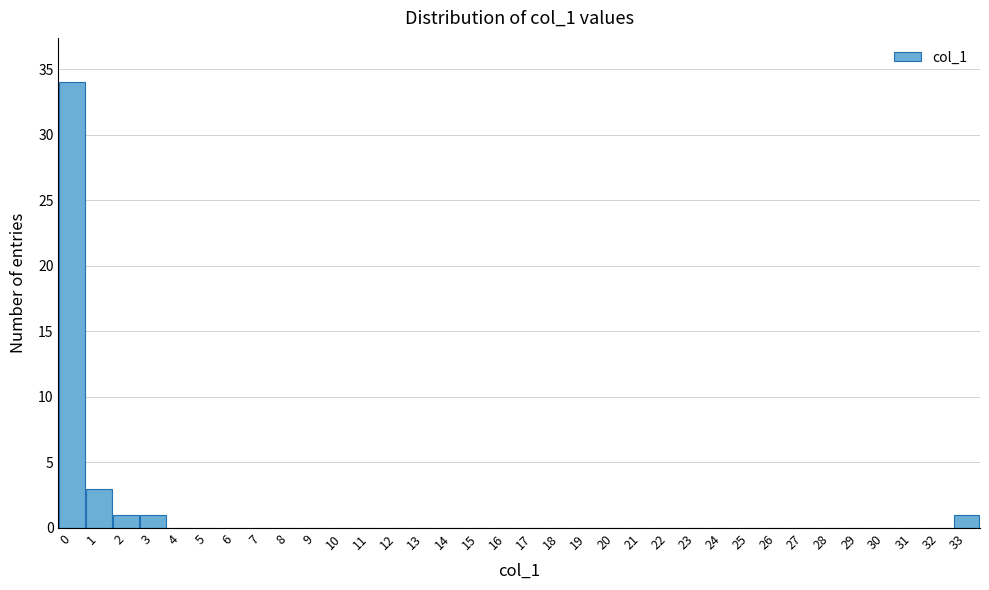

How tall is the bar that spans 0.5 to 1.5 on the x-axis? The values are not printed on the chart, so give them approximately, as read against the axis.

3